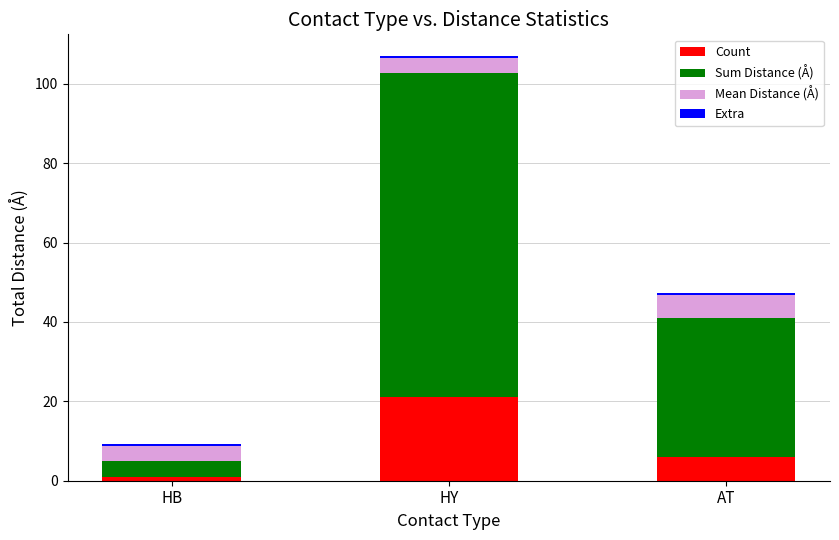

At which label is Count closest to 11?

AT